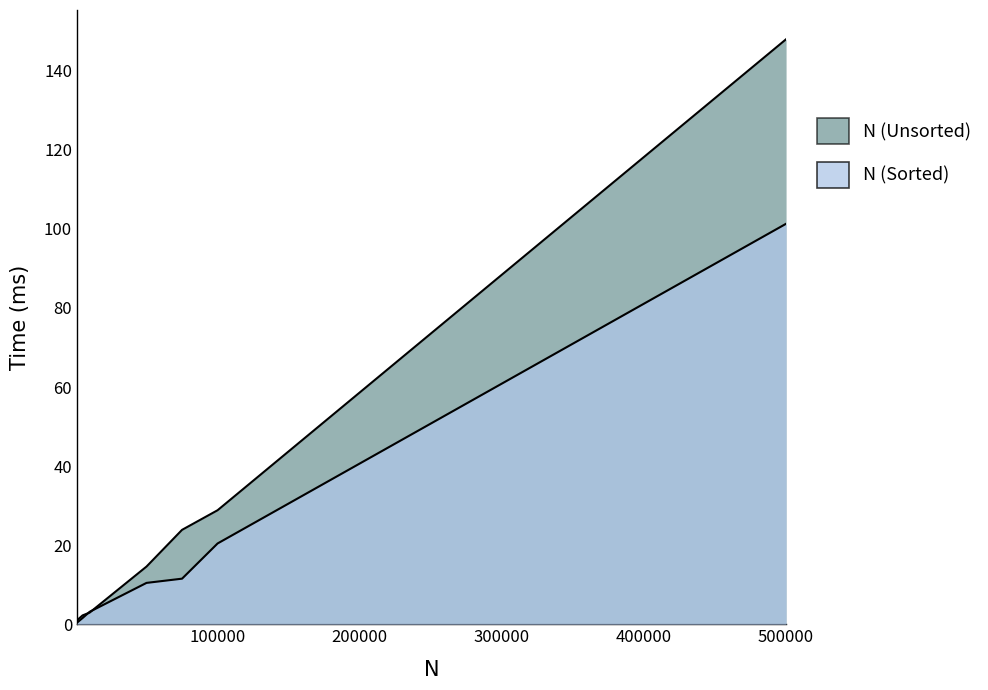

Which series has the largest total across all categories?

N (Unsorted)